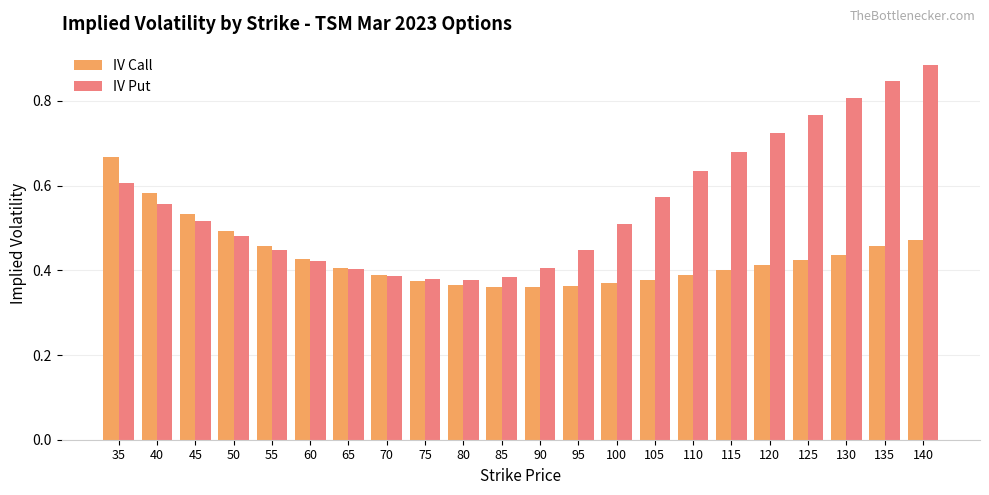

List the series in order of their peak value, highest first.

IV Put, IV Call